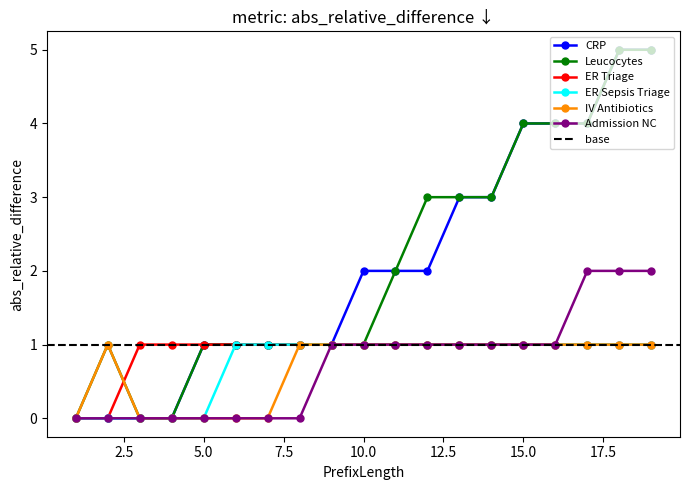

Rank the series at 3 from highest to lowest value.

ER Triage, CRP, Leucocytes, ER Sepsis Triage, IV Antibiotics, Admission NC